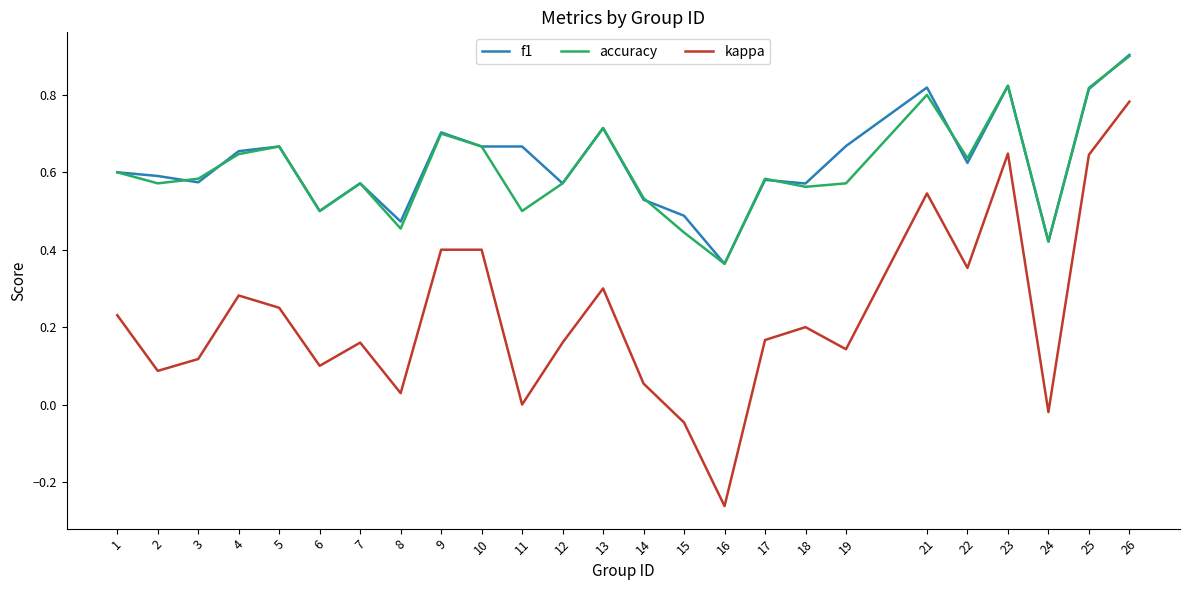

What is the total value across all series at 25?

2.3